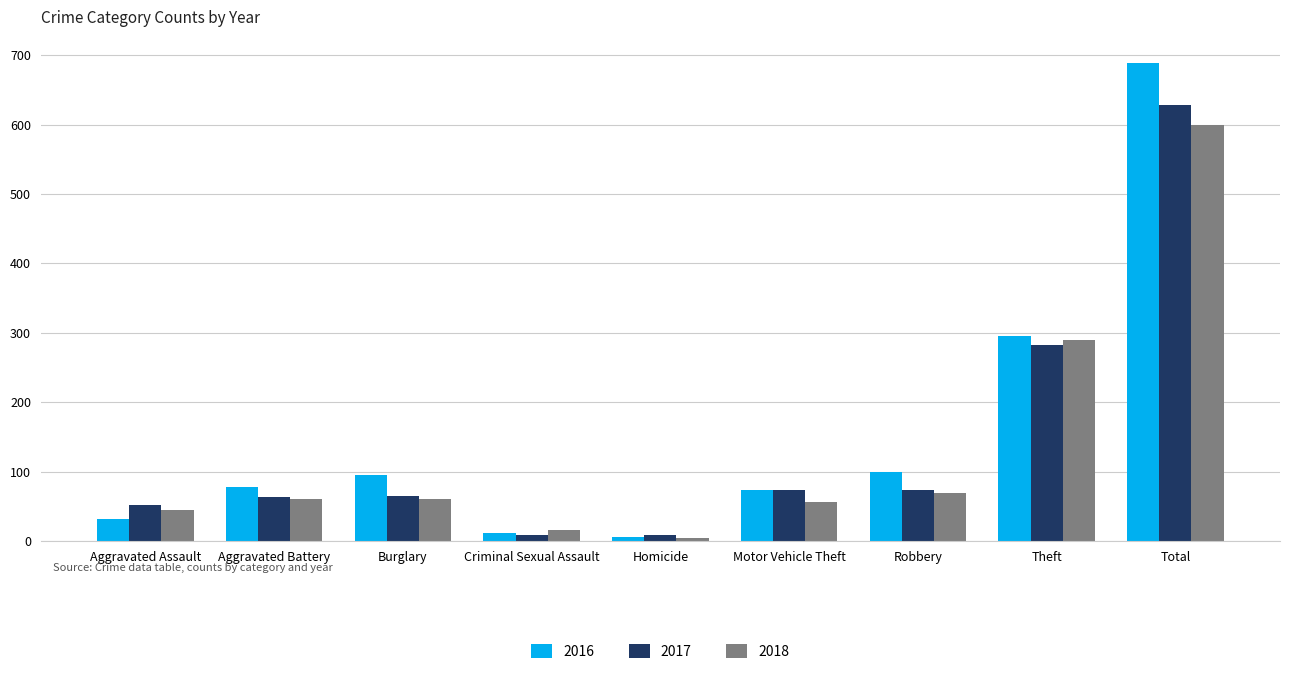

What are all the series names shown in the legend?

2016, 2017, 2018